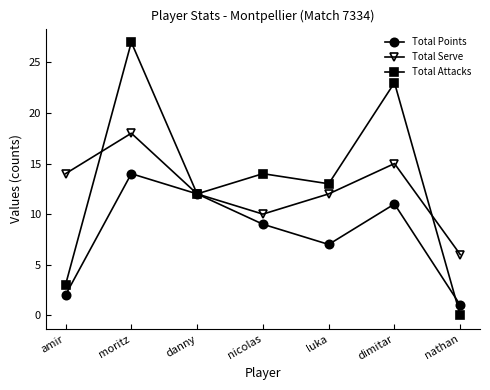

Which series has the largest range (max minus min)?

Total Attacks